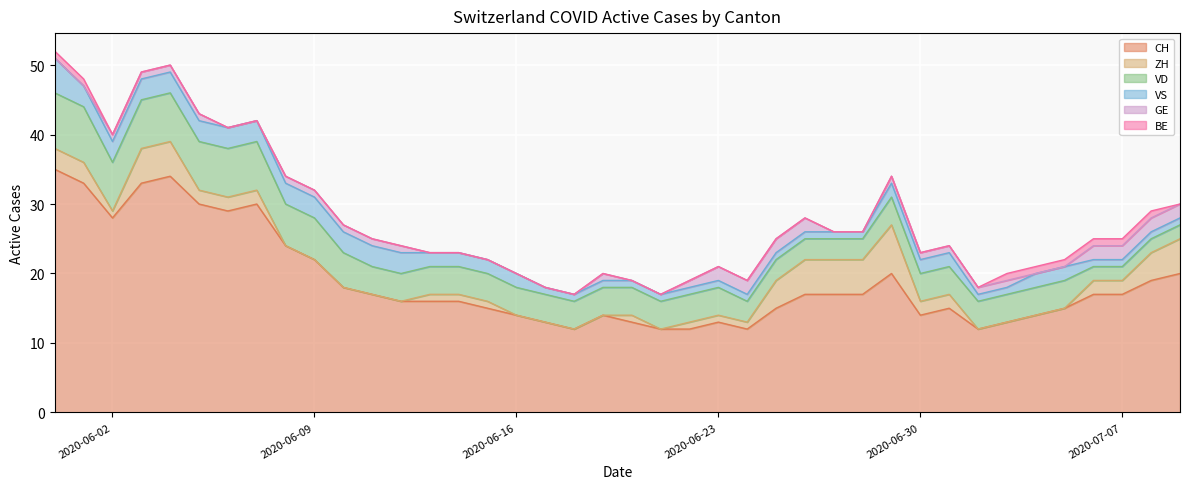

List the labels in order of CH value, largest first.

2020-05-31, 2020-06-04, 2020-06-01, 2020-06-03, 2020-06-05, 2020-06-07, 2020-06-06, 2020-06-02, 2020-06-08, 2020-06-09, 2020-06-29, 2020-07-09, 2020-07-08, 2020-06-10, 2020-06-11, 2020-06-26, 2020-06-27, 2020-06-28, 2020-07-06, 2020-07-07, 2020-06-12, 2020-06-13, 2020-06-14, 2020-06-15, 2020-06-25, 2020-07-01, 2020-07-05, 2020-06-16, 2020-06-19, 2020-06-30, 2020-07-04, 2020-06-17, 2020-06-20, 2020-06-23, 2020-07-03, 2020-06-18, 2020-06-21, 2020-06-22, 2020-06-24, 2020-07-02